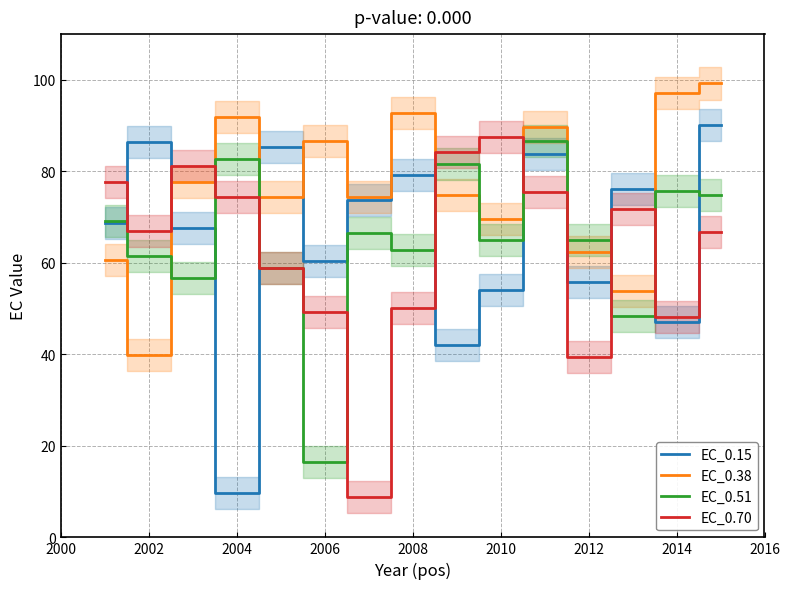

Which series has the widest spread of values?

EC_0.15